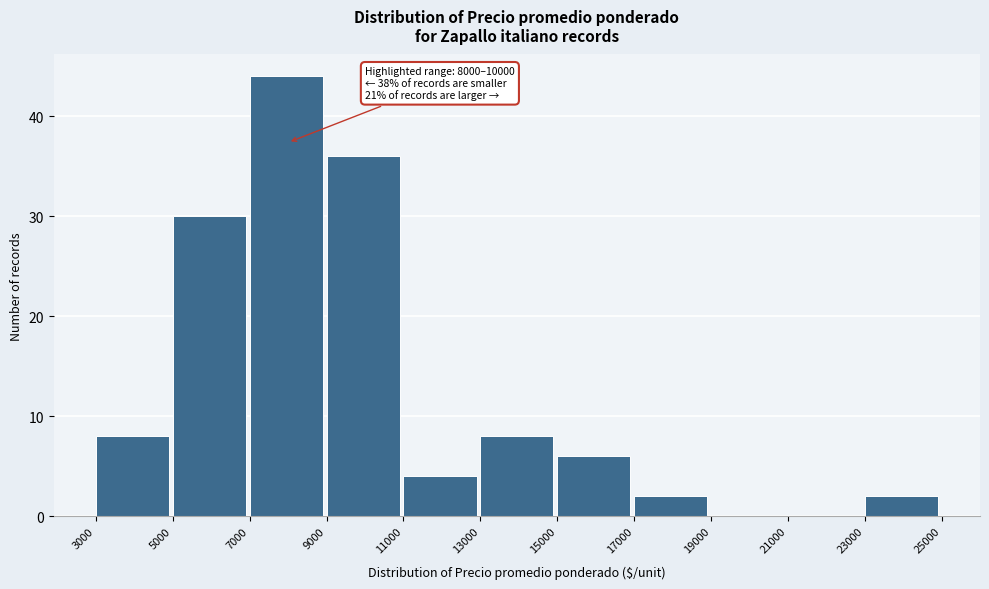

Which range on the x-axis has the tallest bar?

7000 to 9000